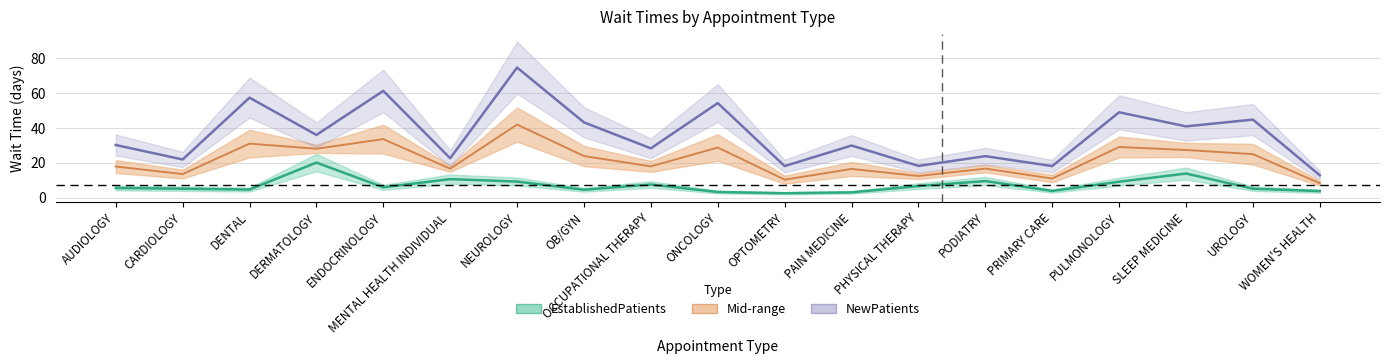

Does the chart have visible grid lines?

Yes